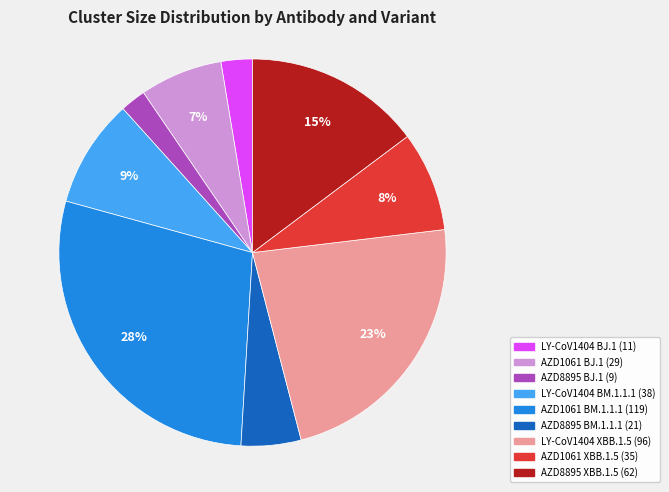

What percentage is the AZD8895 BJ.1 slice, to the nearest percent?

2%